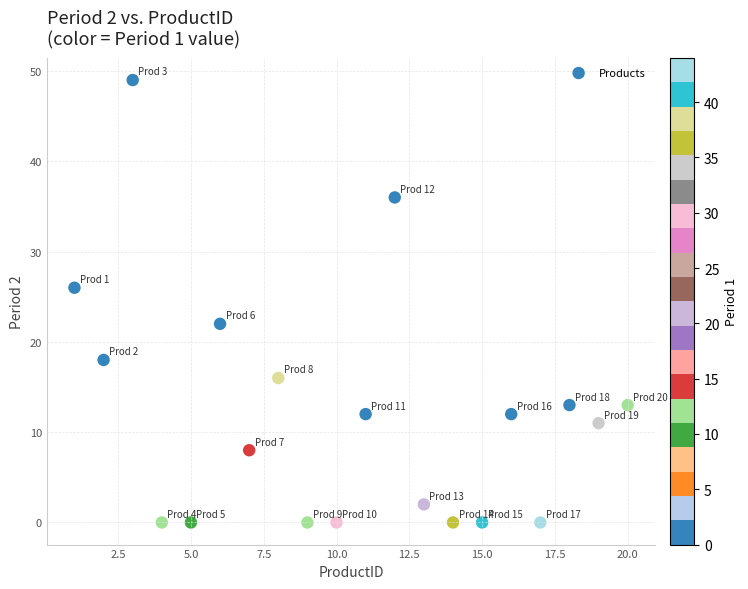

What is the range of Y values (max minus min)?

49